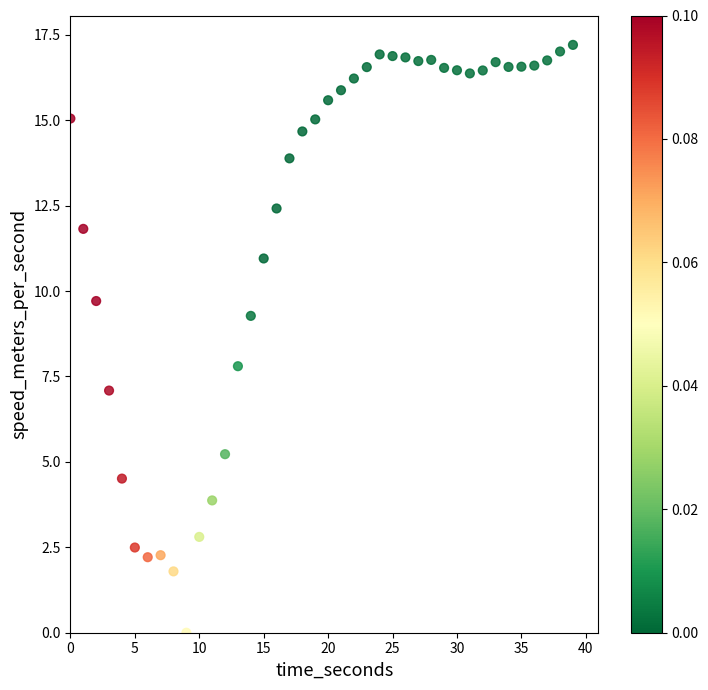

What is the range of Y values (max minus min)?

17.2